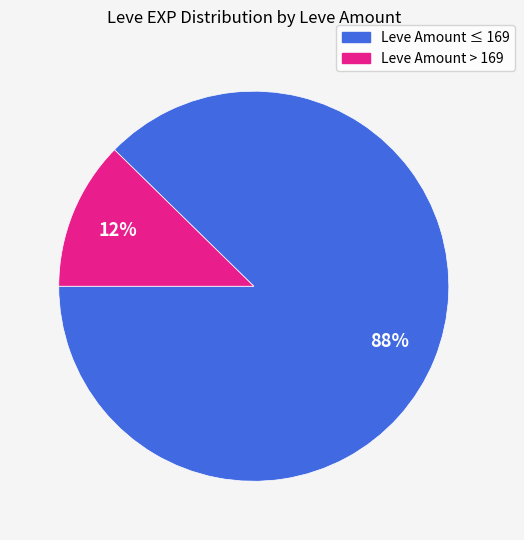

Is there a majority slice in this chart?

Yes